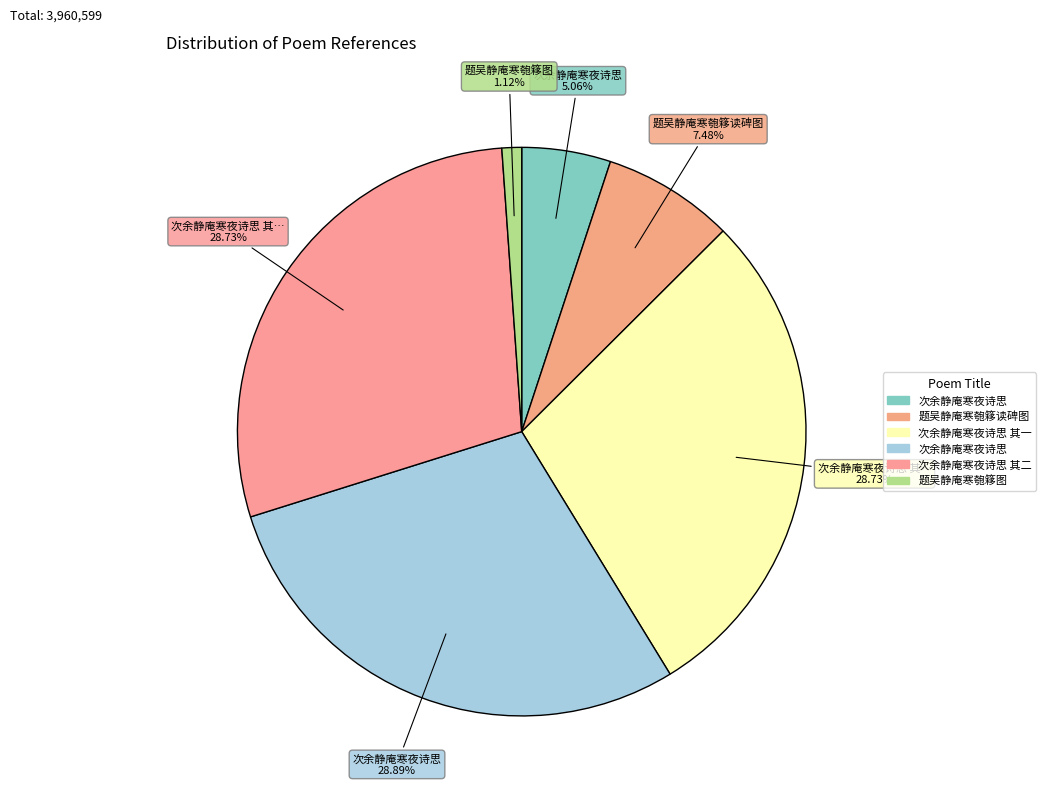

How many slices are in this pie chart?

6